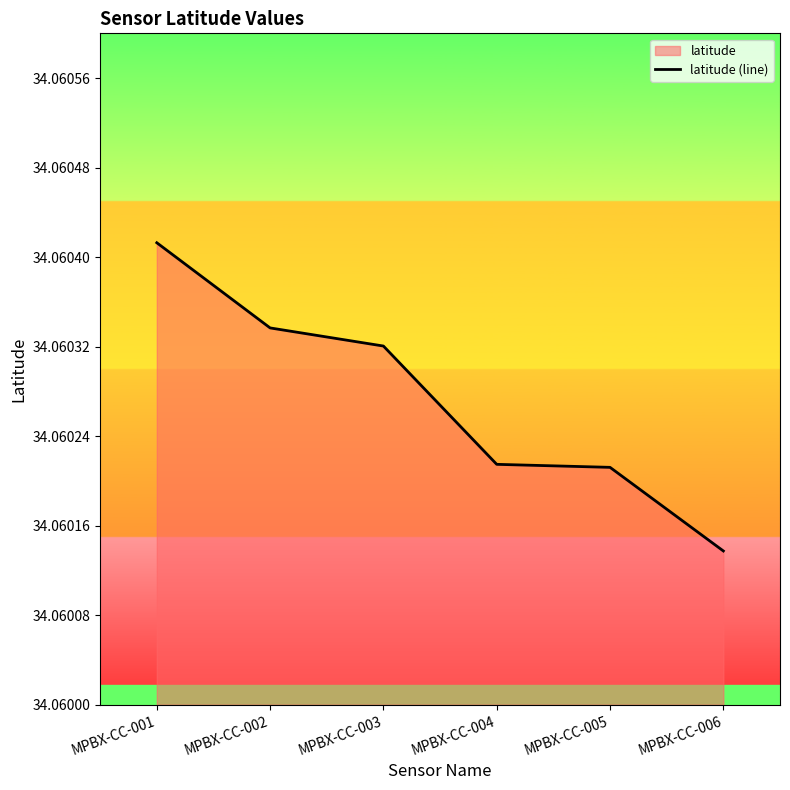

Reading left to right, transcribe all the data shown in this chart.

34.1	34.1	34.1	34.1	34.1	34.1